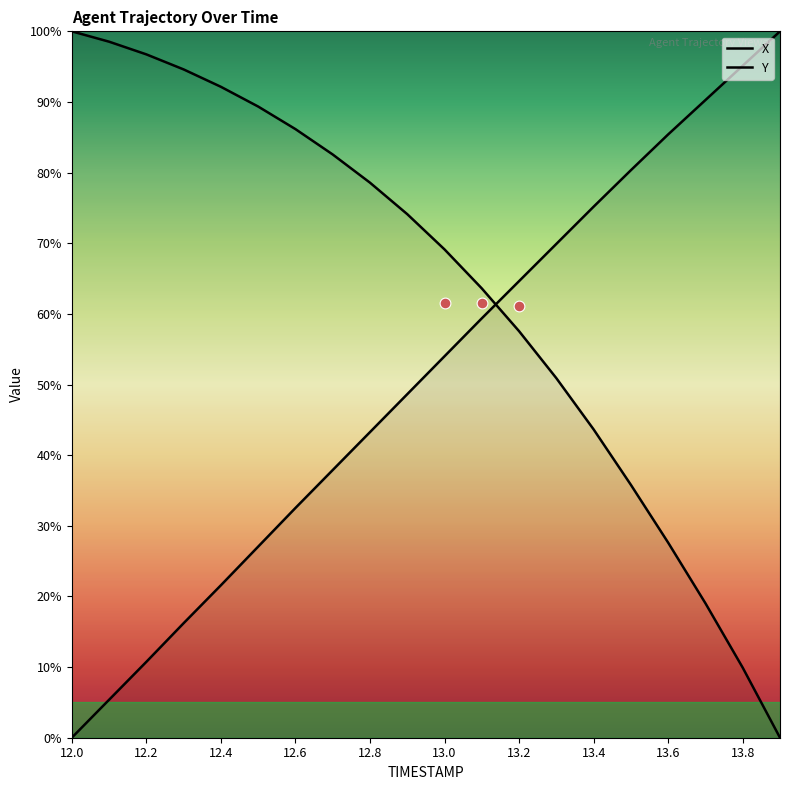

What is the total value across all series at 13?

120.8